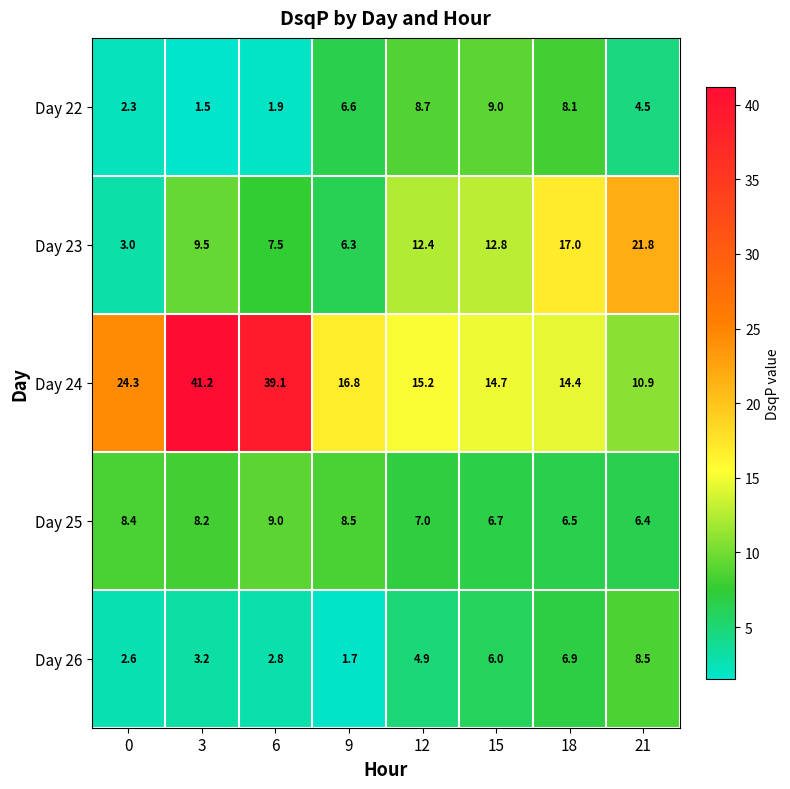

At which label does Day 23 first exceed 12?

12